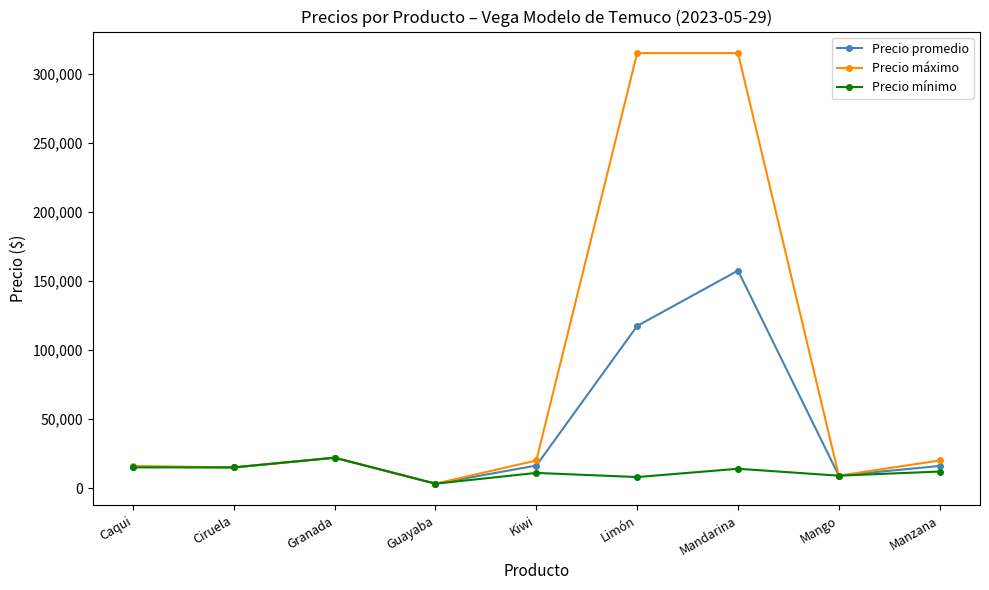

Which series changed the most between Mandarina and Mango?

Precio máximo